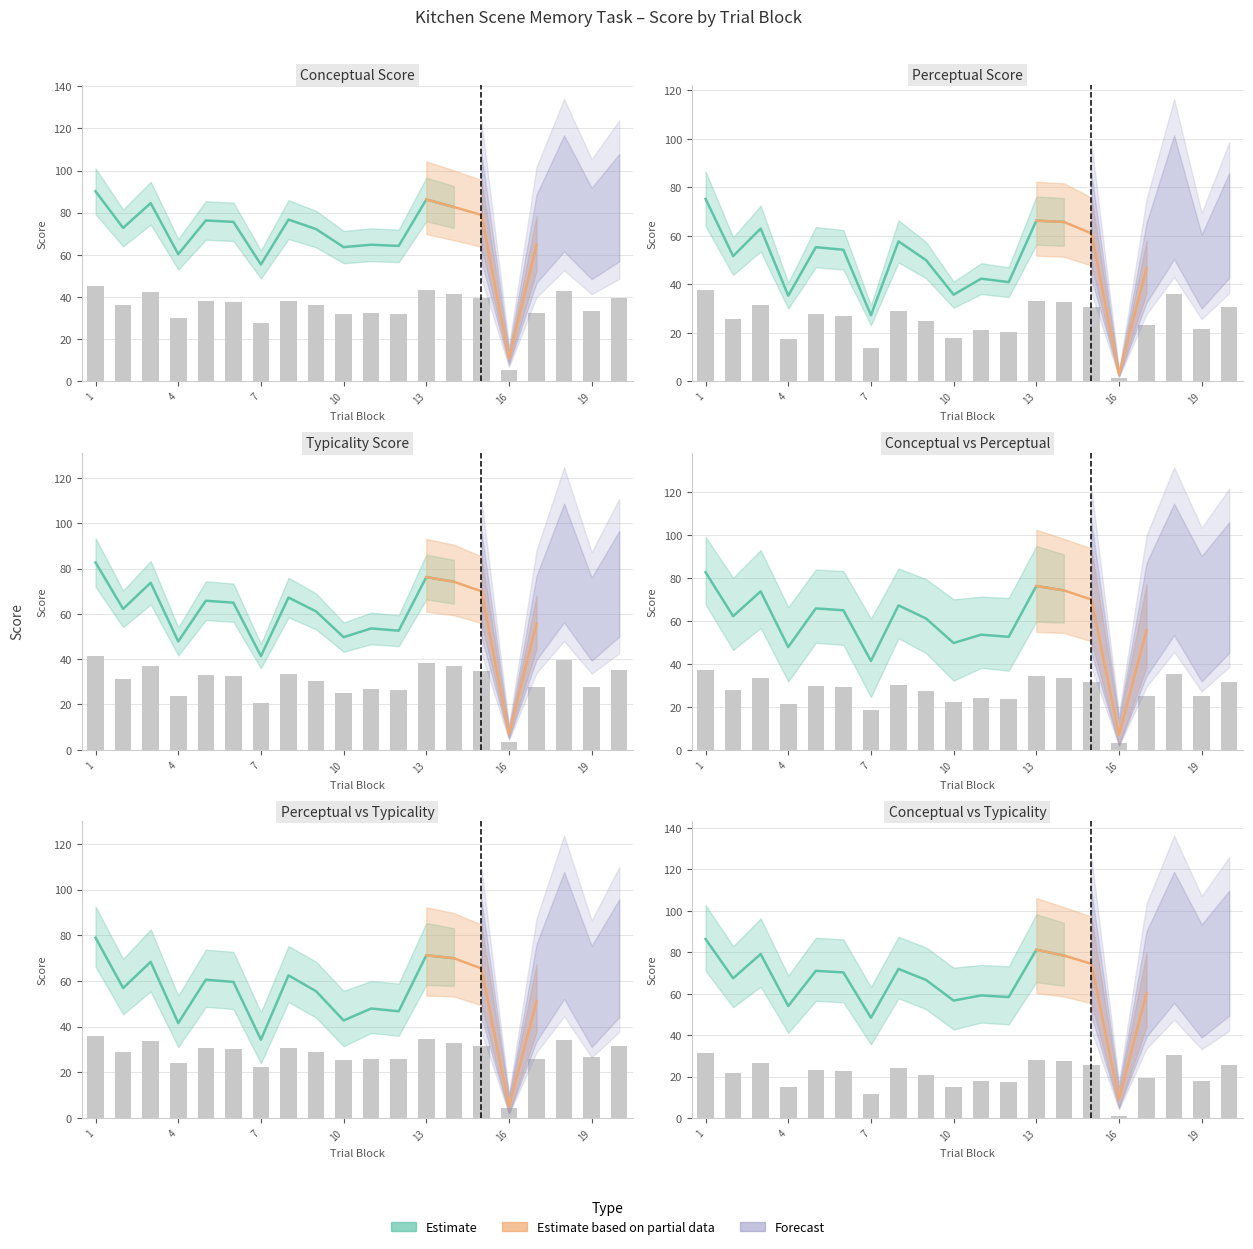

Rank the series at 13 from highest to lowest value.

conceptual, typicality, perceptual